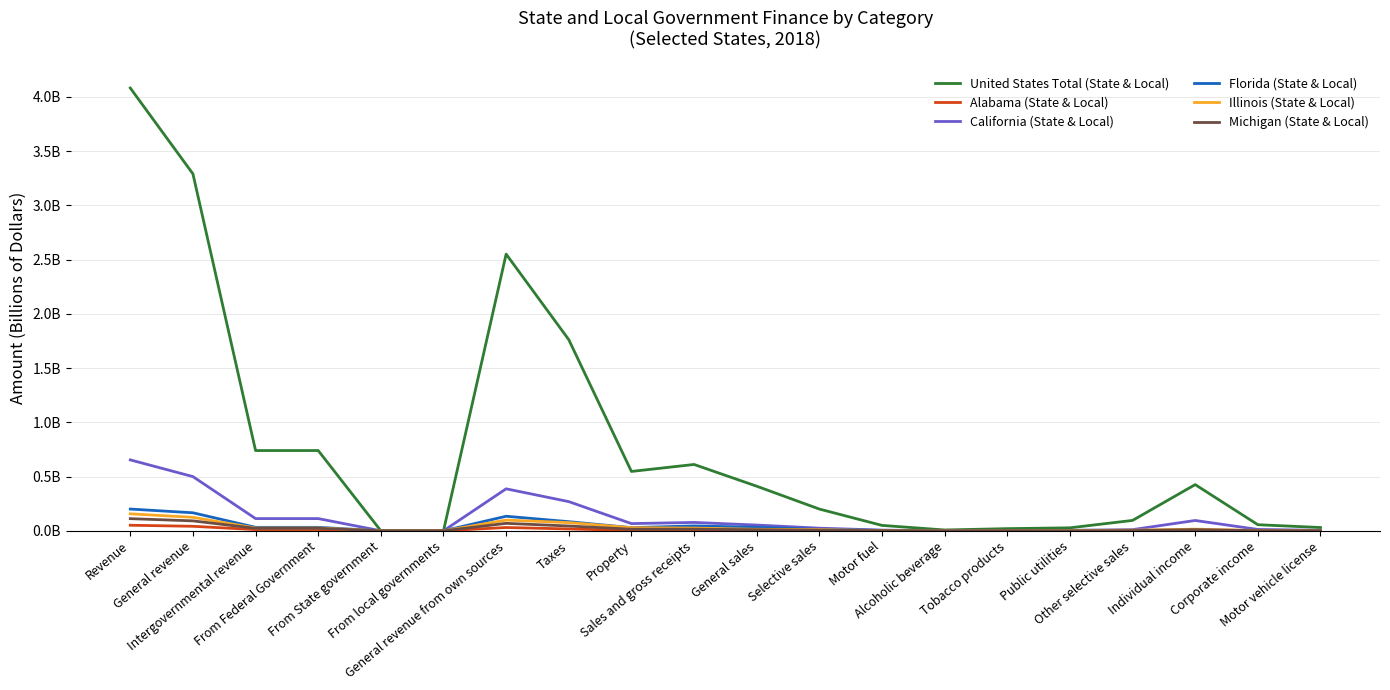

True or false: Alabama (State & Local) and United States Total (State & Local) cross at least once.

False